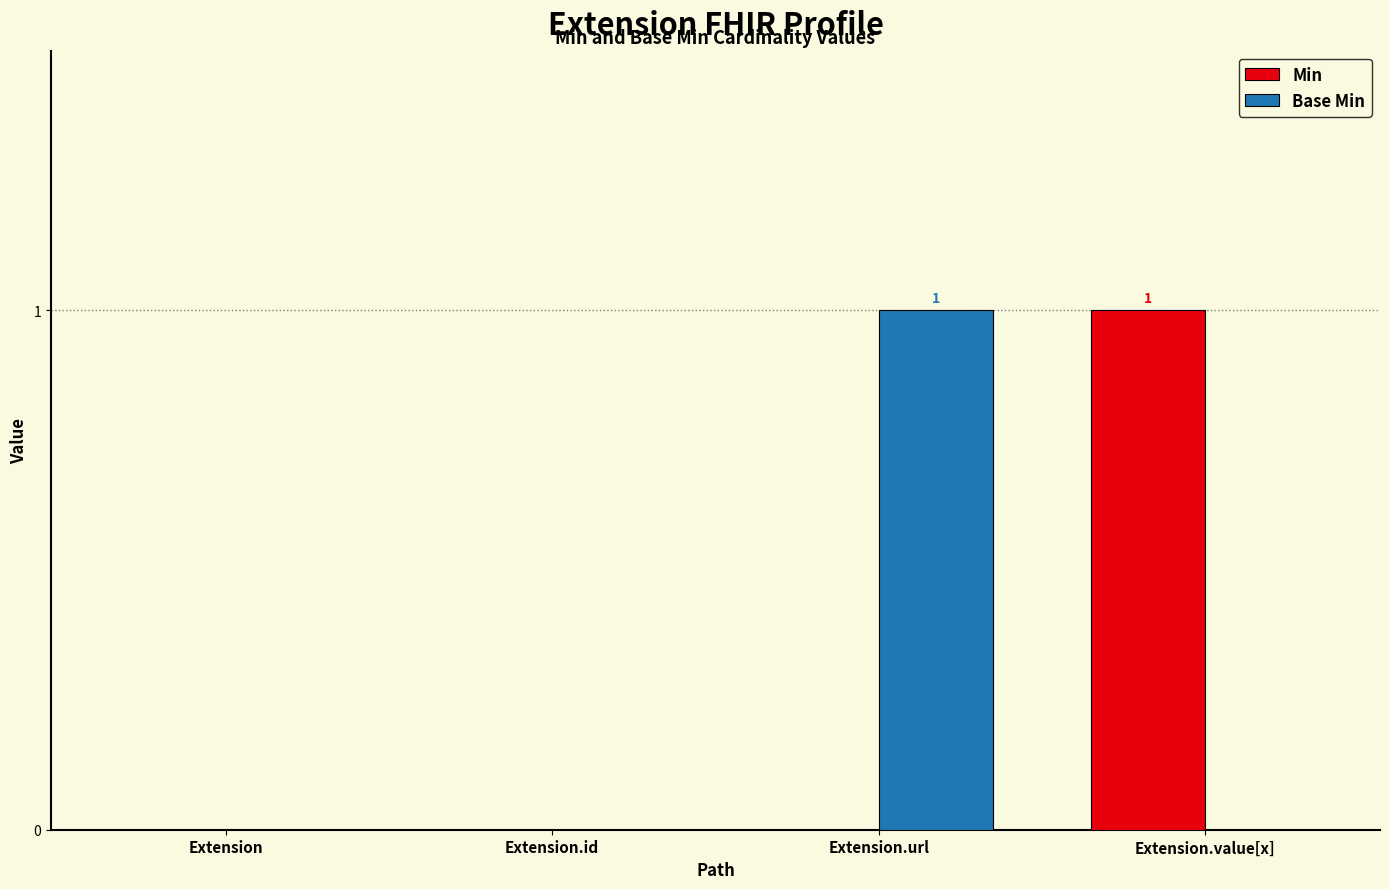

The value of Min at Extension is 0. True or false?

True